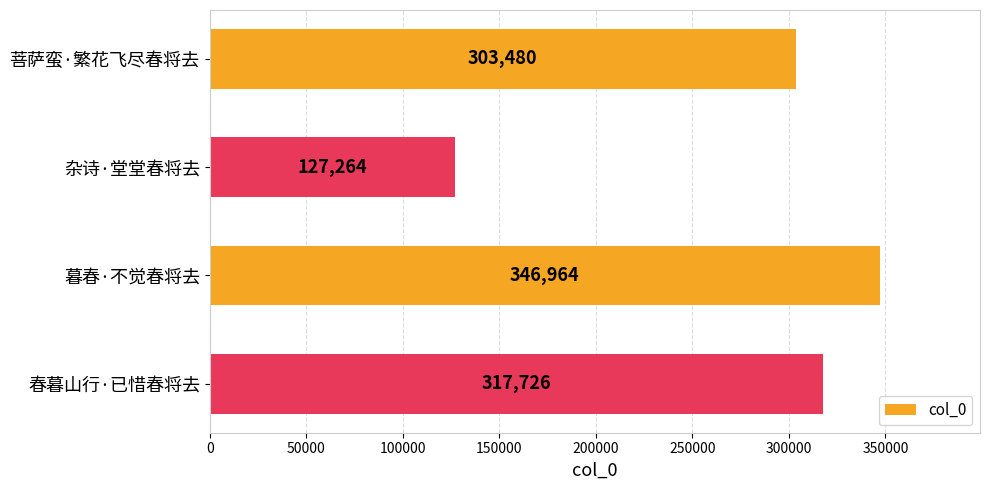

Read the value at 暮春·不觉春将去, to the nearest 50.

346950